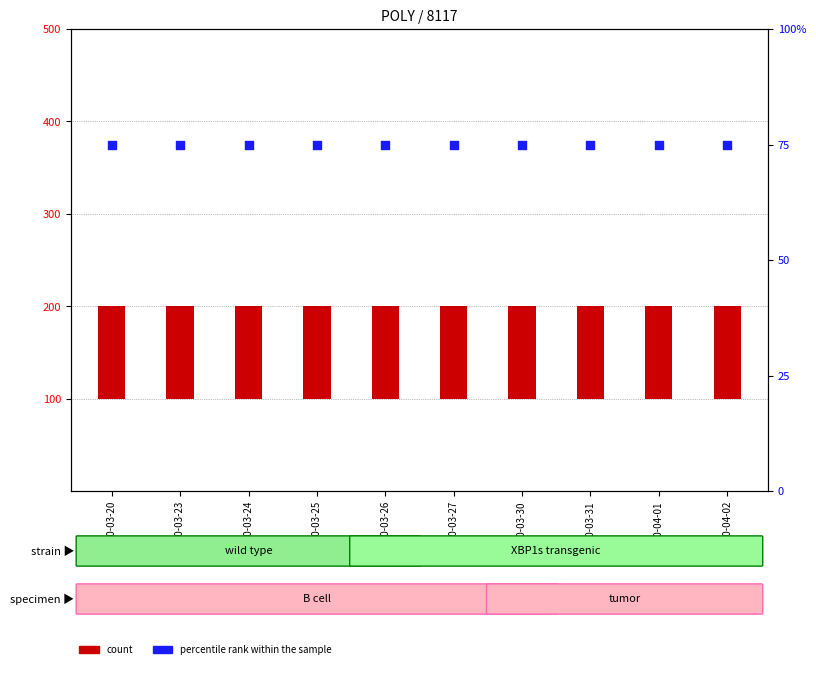

At how many categories does at least one series exceed 58?

10